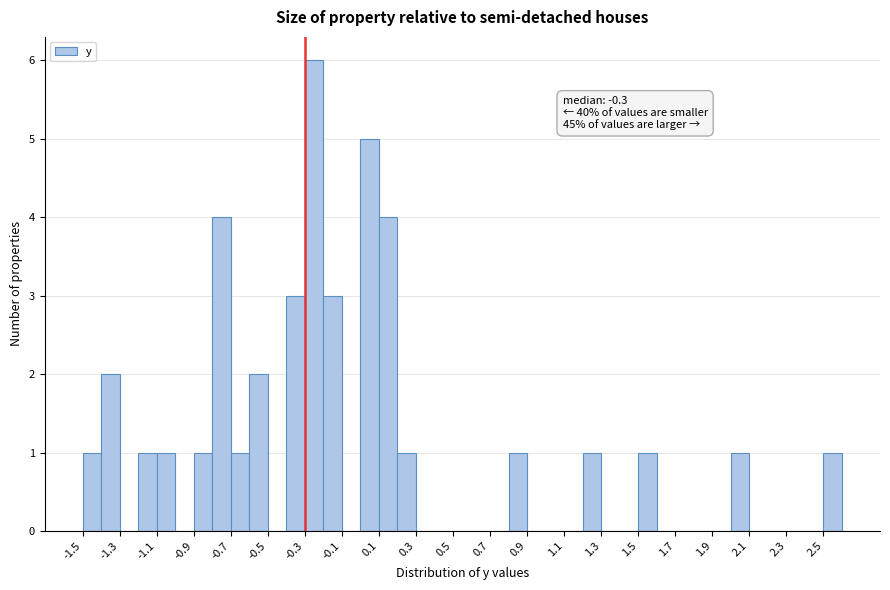

Which range on the x-axis has the tallest bar?

-0.3 to -0.2